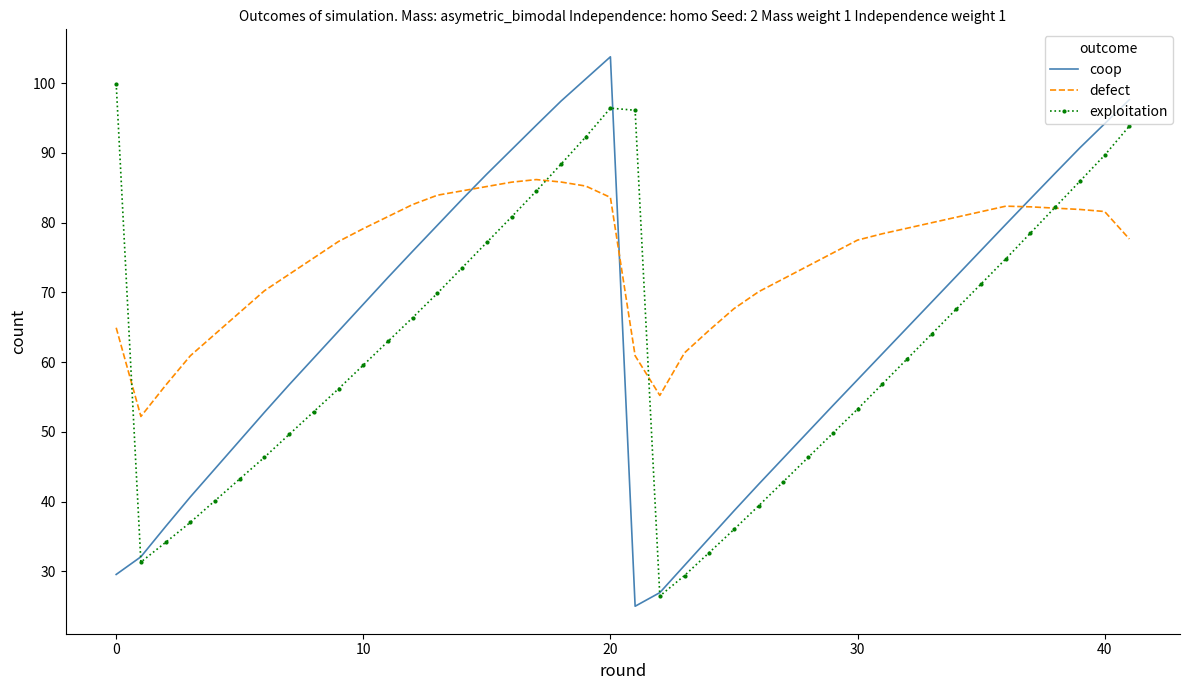

Which series has the largest range (max minus min)?

coop